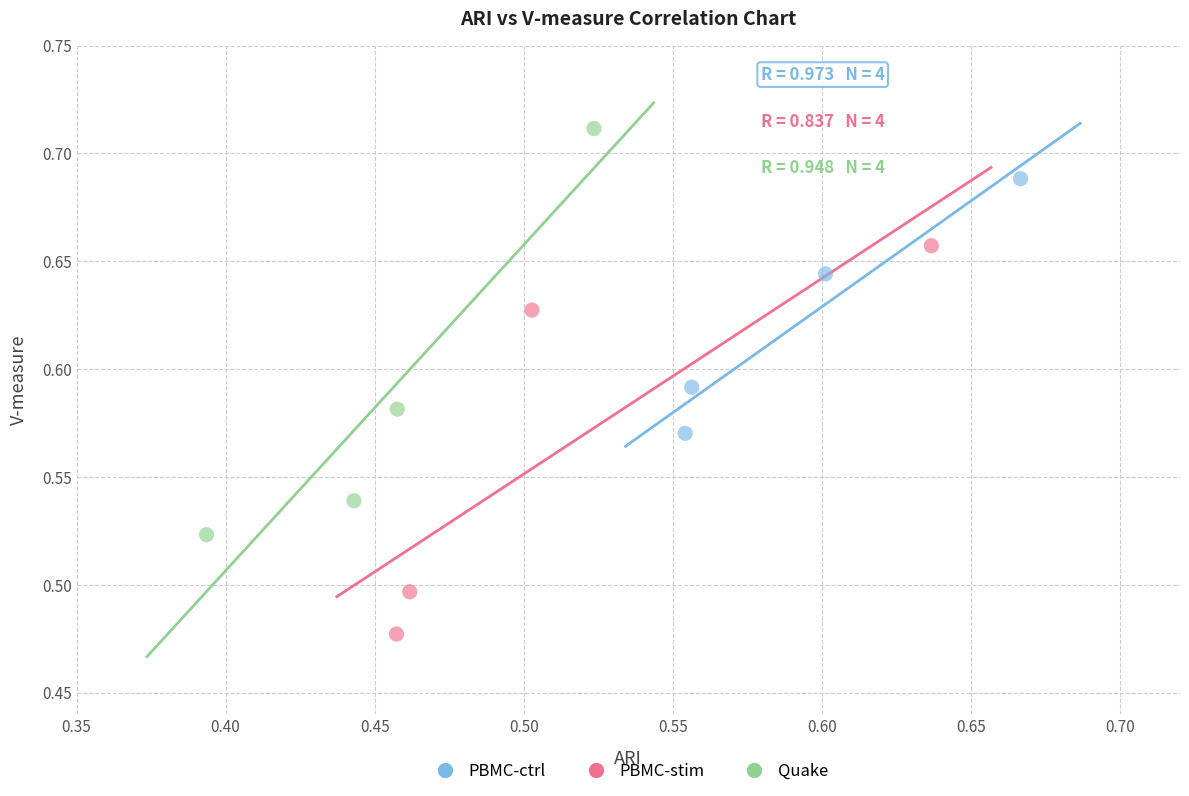

Which series reaches the minimum Y coordinate?

PBMC-stim